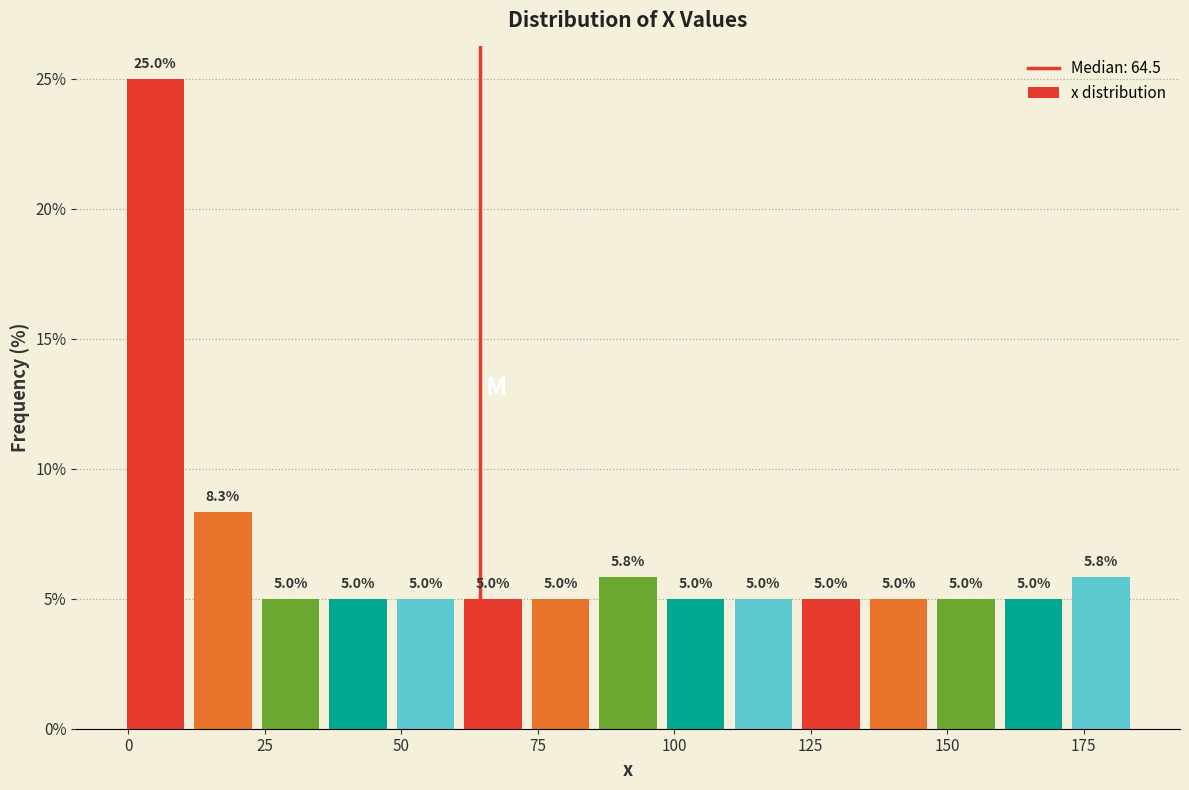

Around what value on the x-axis is the tallest bar? Give the approximate position of its centre, as read against the axis.

5